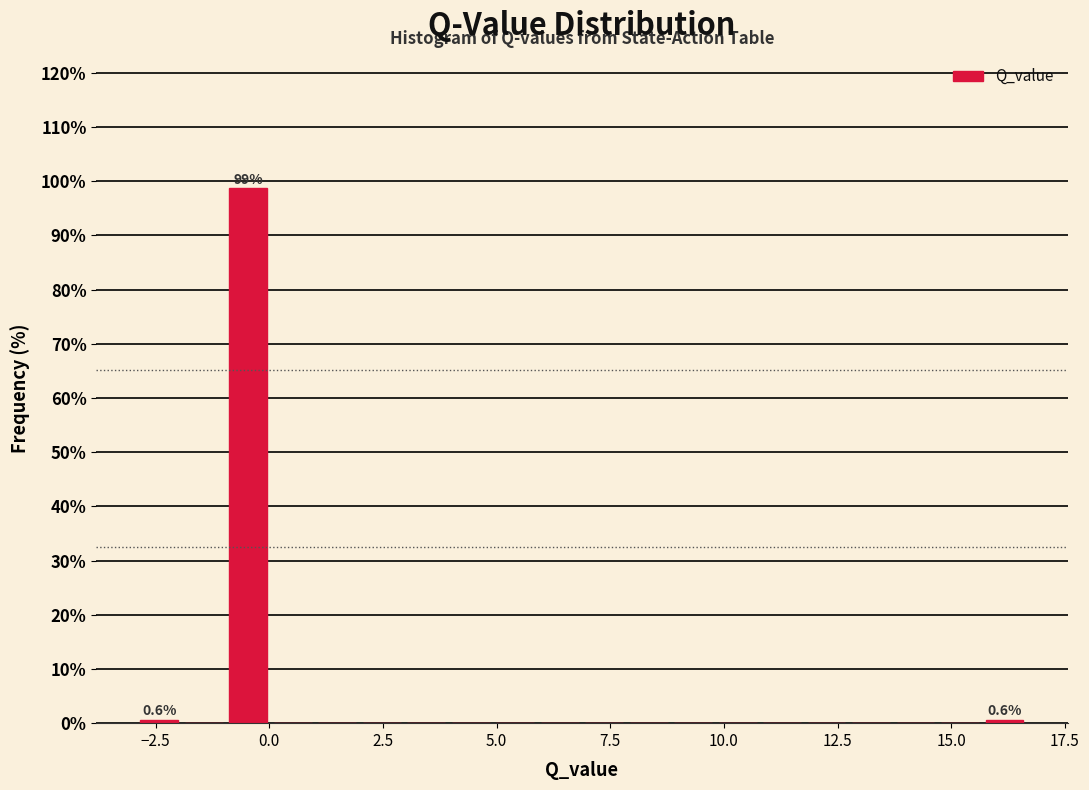

Around what value on the x-axis is the tallest bar? Give the approximate position of its centre, as read against the axis.

-0.5